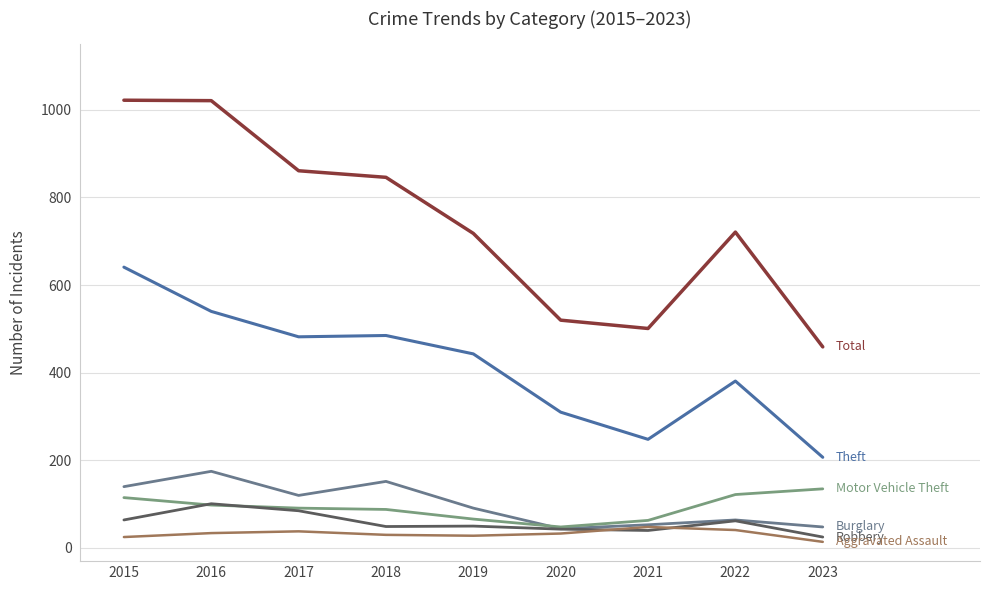

What is the total value across all series at 2022?

1391